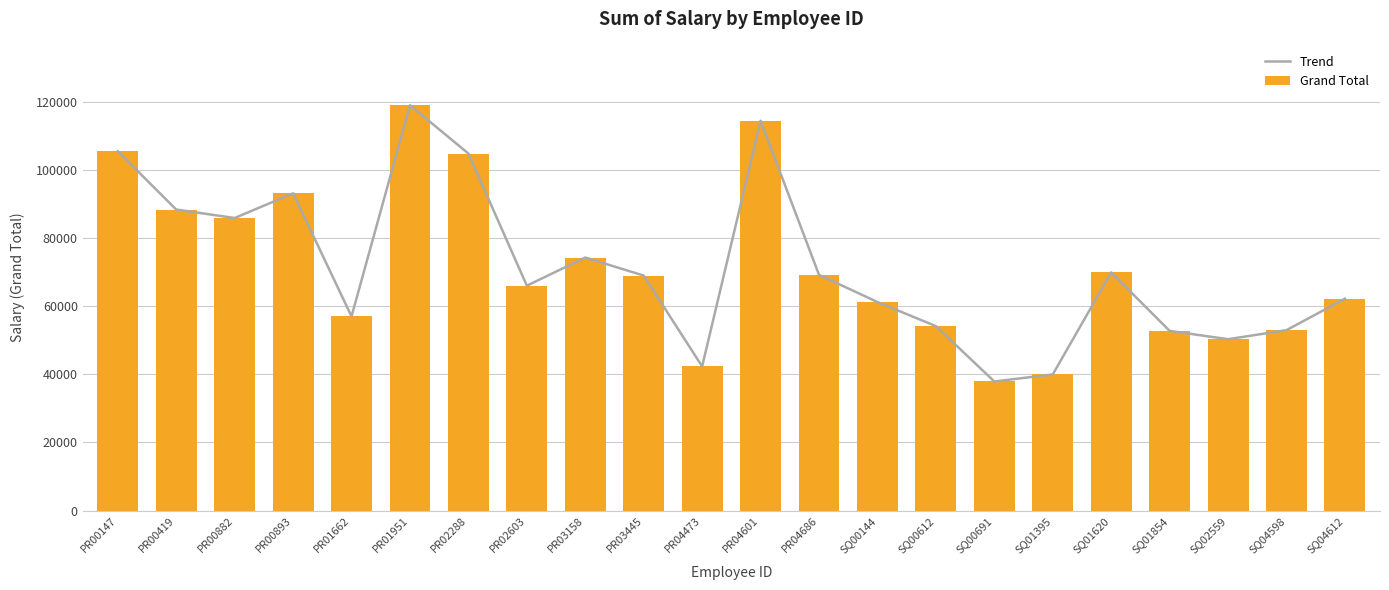

What is the sum of the Grand Total values at PR00893 and SQ02559?

143438.4